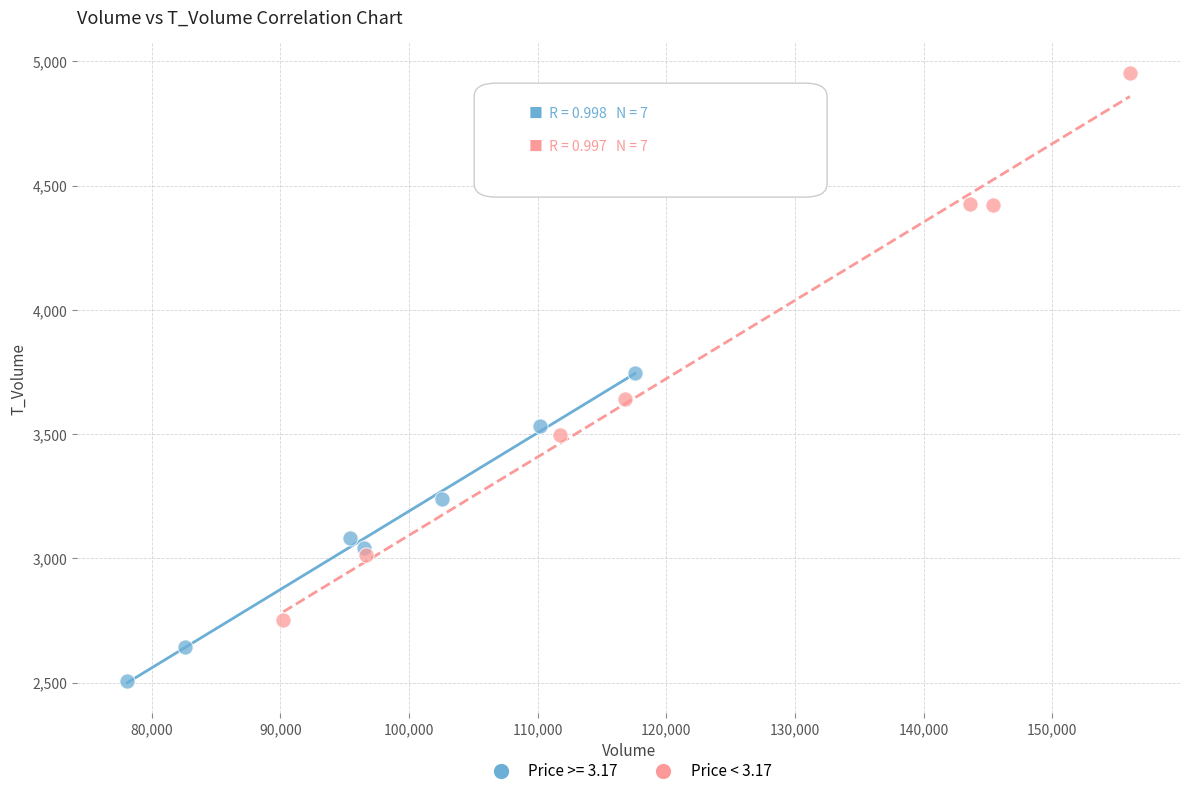

Which series has the largest Y range (max minus min)?

Price < 3.17